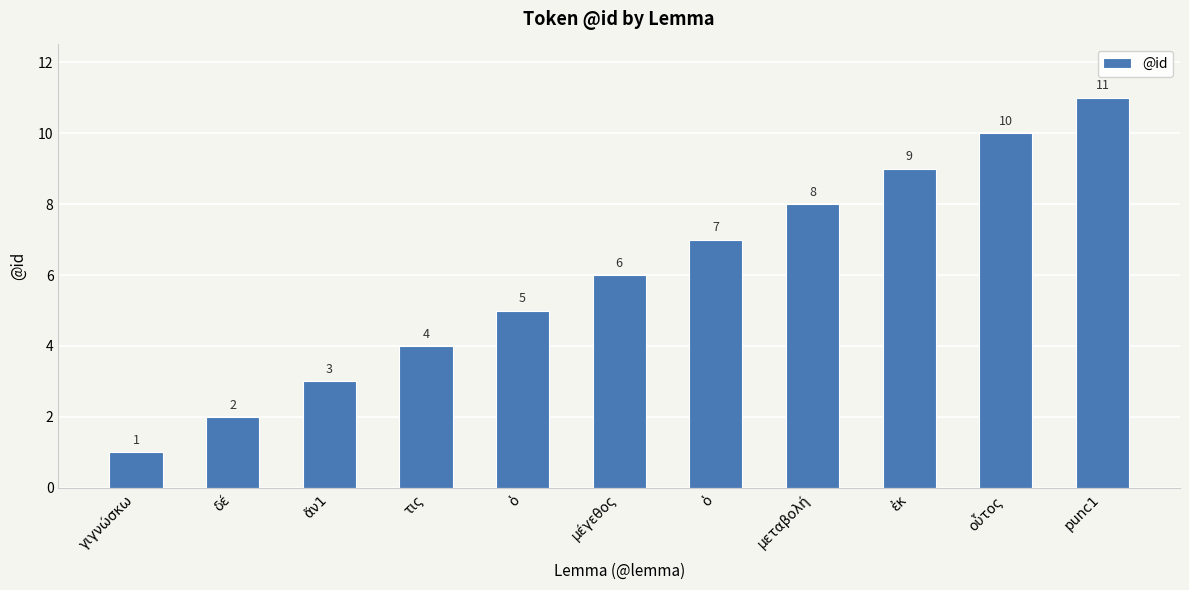

What is the label of the 5th bar from the right?

ὁ